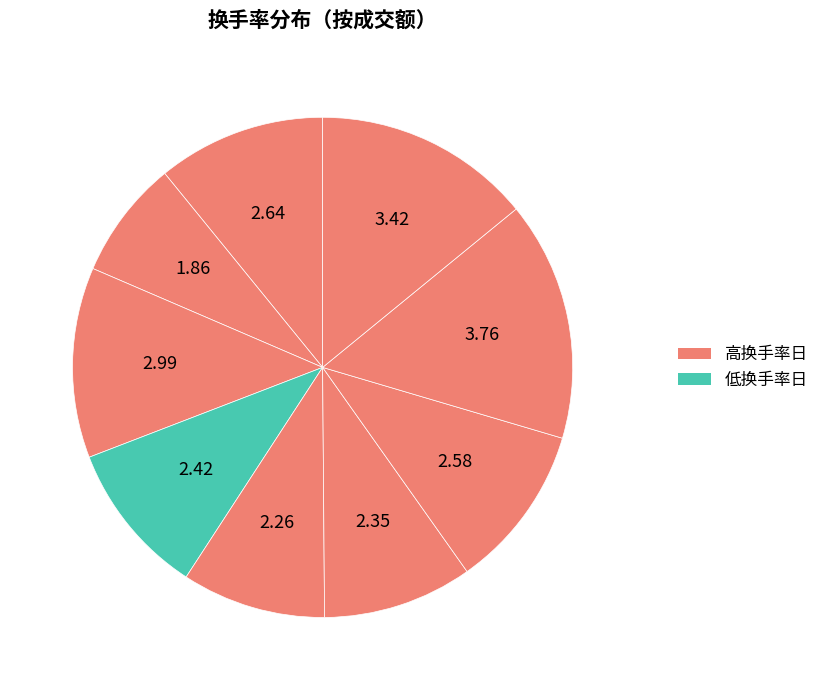

Count the number of slices in the pie.

9